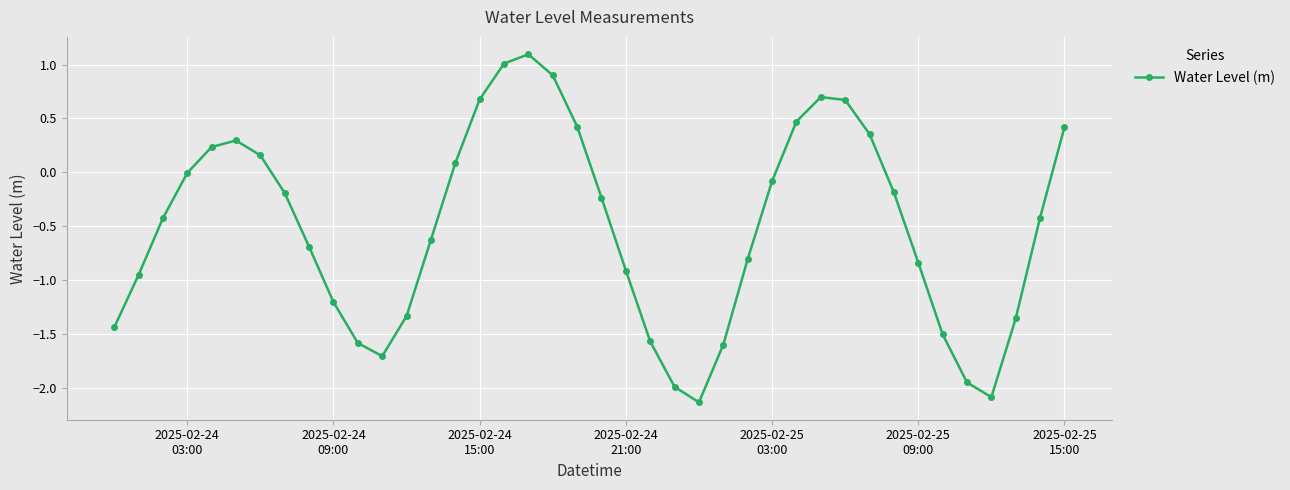

What is the minimum value shown in the chart?

-2.1